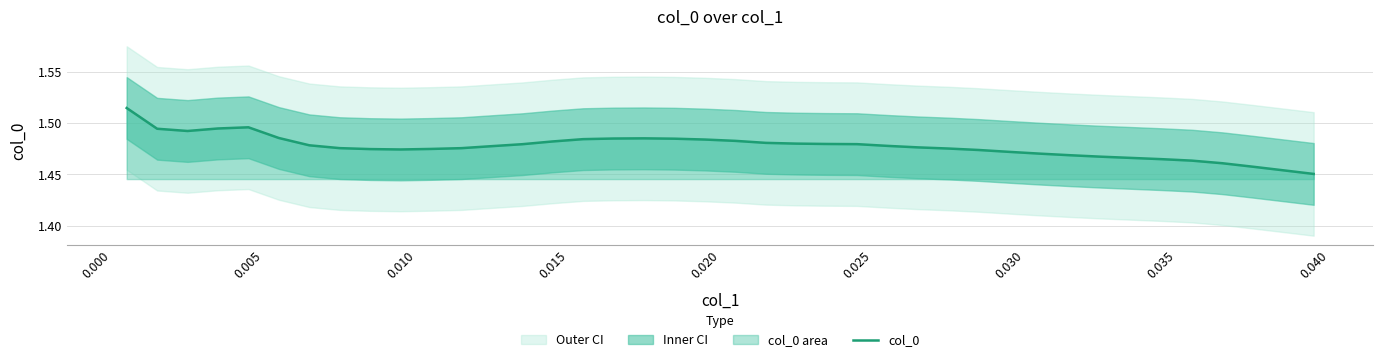

The col_0 series shows 2.1 at 0.035. True or false?

False